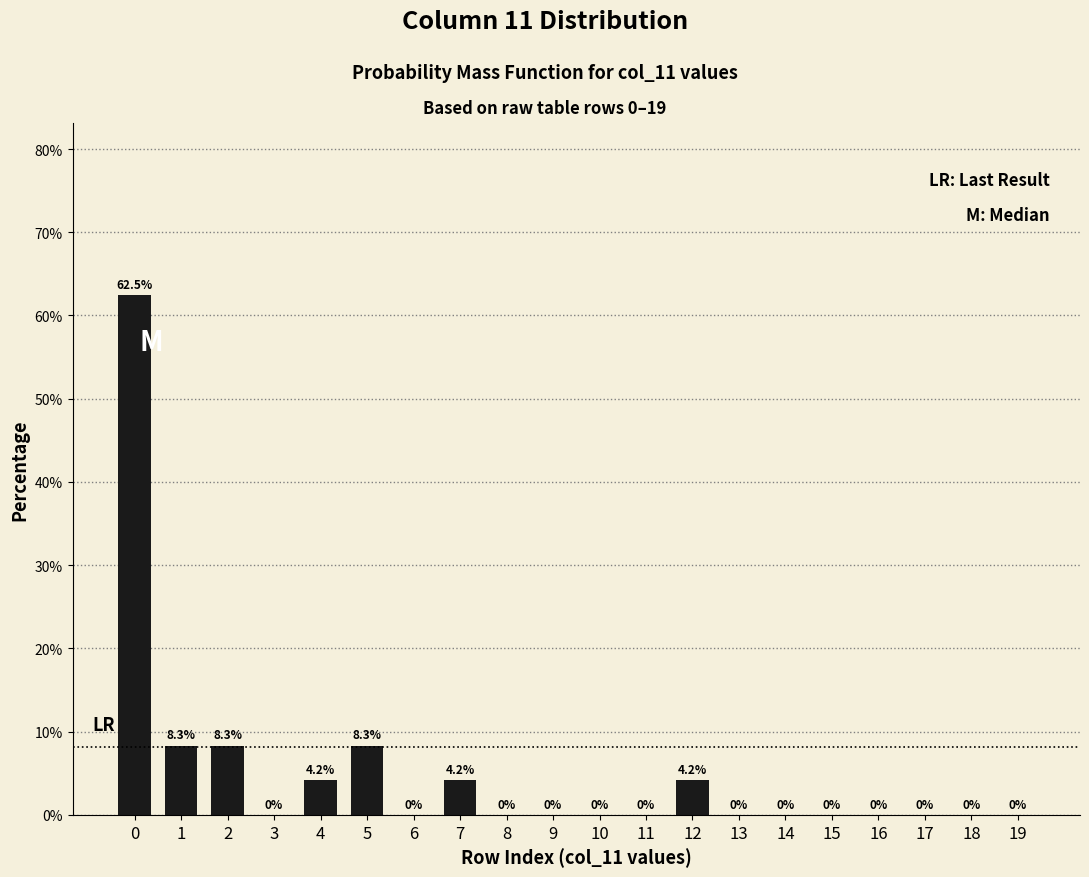

What is the greatest value displayed?

62.5